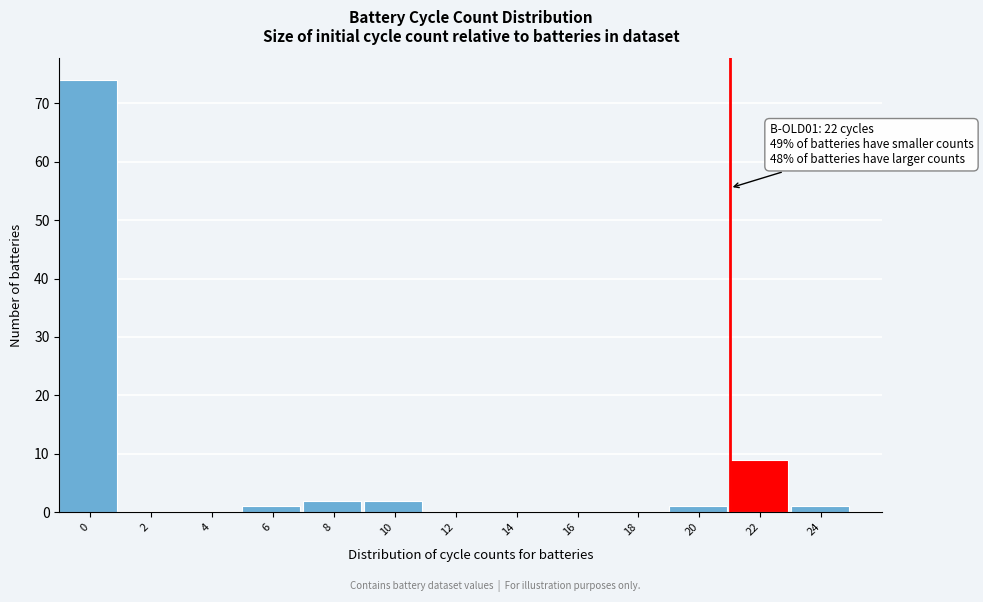

Reading right to left, what are all the values shown in this chart?

24=1	22=9	20=1	18=0	16=0	14=0	12=0	10=2	8=2	6=1	4=0	2=0	0=74